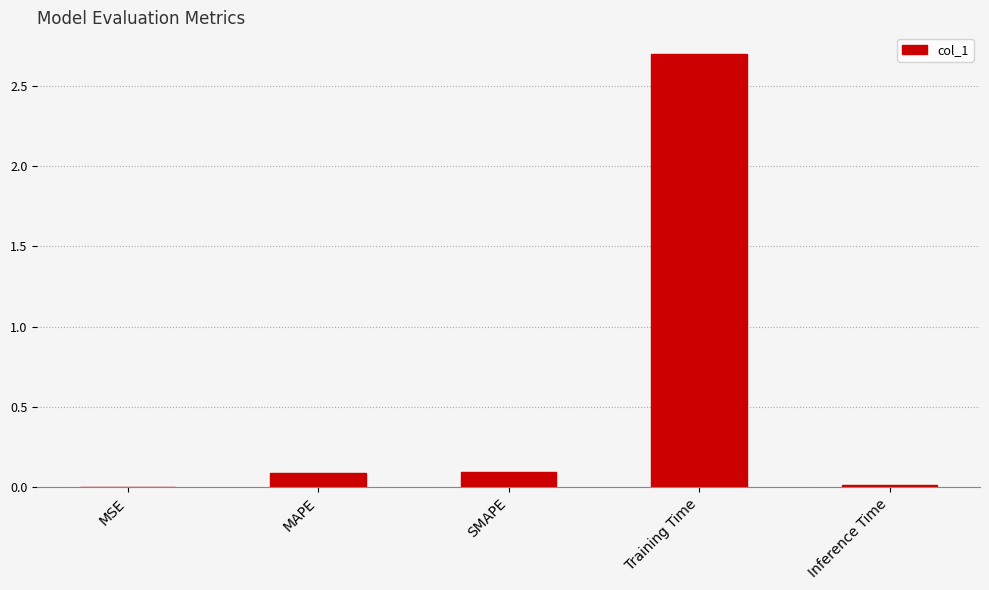

True or false: the data shows 0.1 at SMAPE.

True